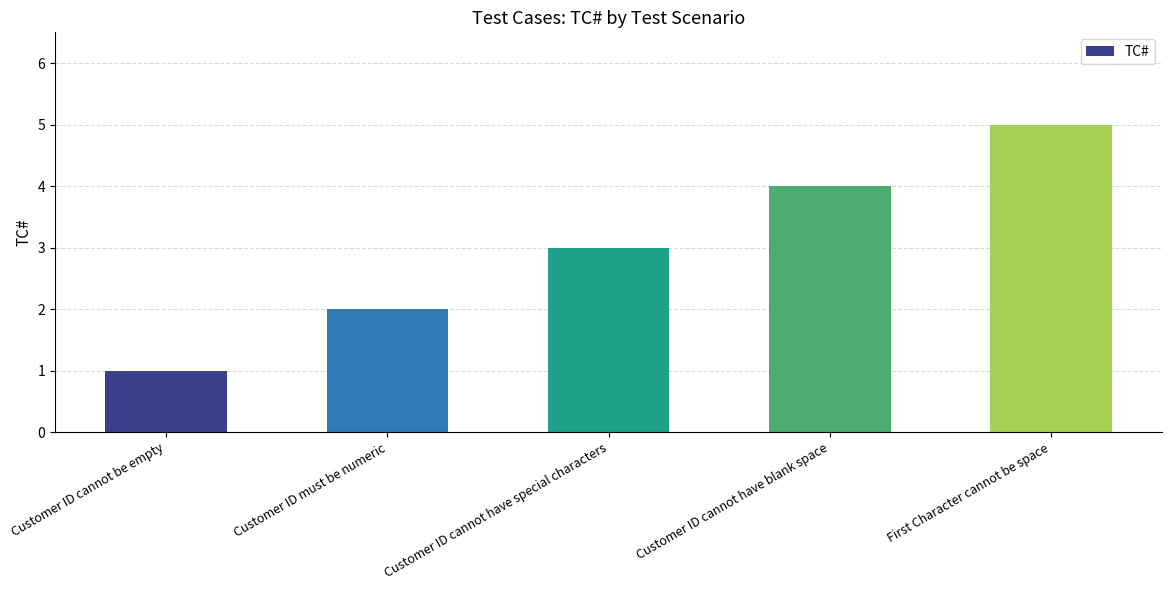

What is the sum of all values?

15